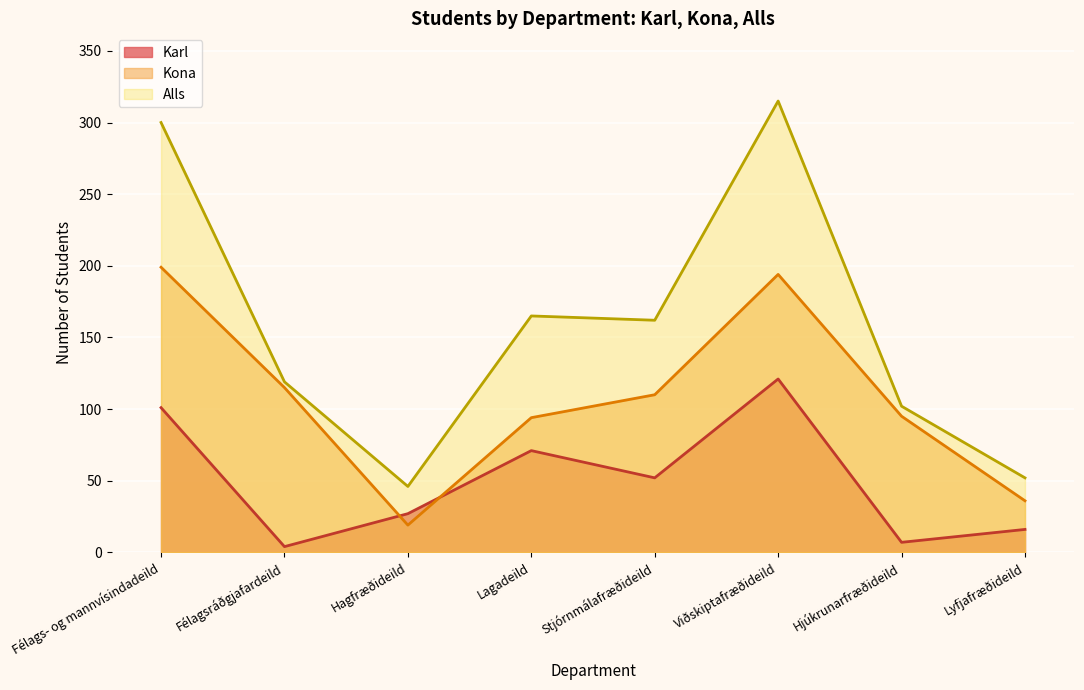

What is the label of the 6th point from the left?

Viðskiptafræðideild